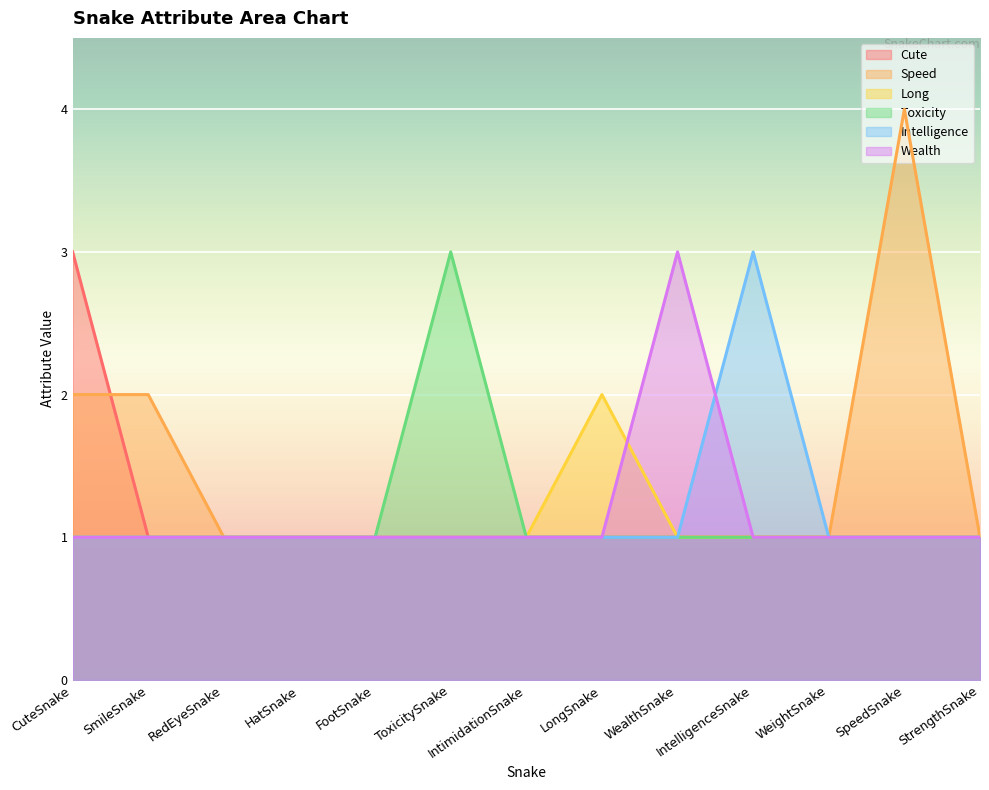

At how many categories does at least one series exceed 1?

7